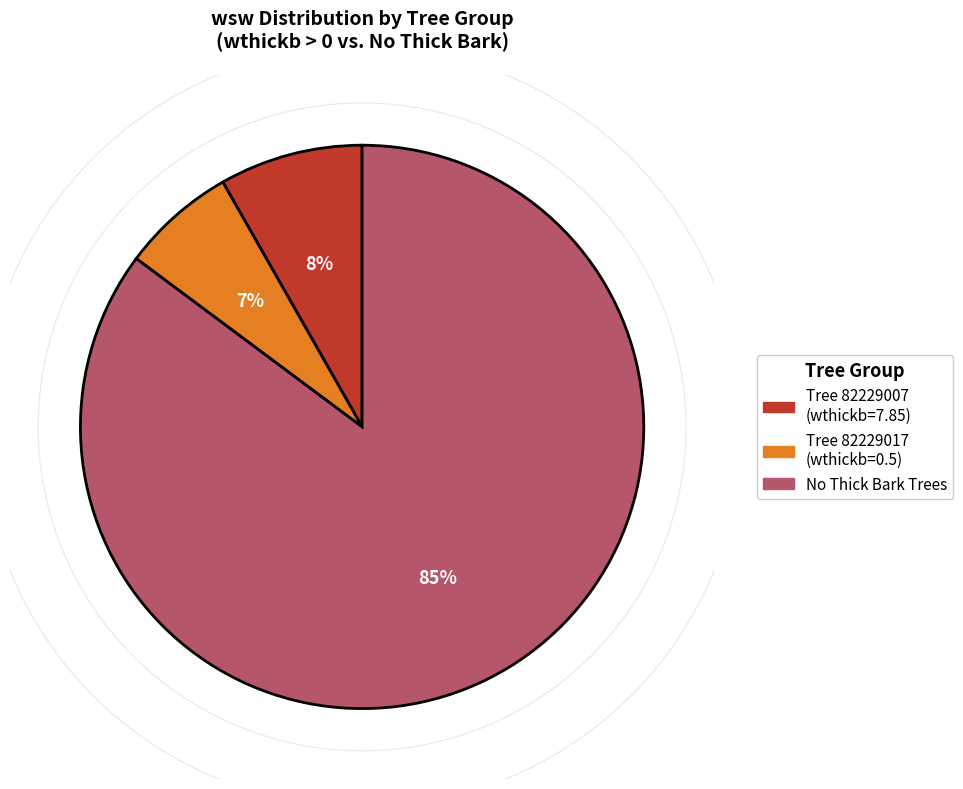

To the nearest percent, what is the average slice percentage?

33%